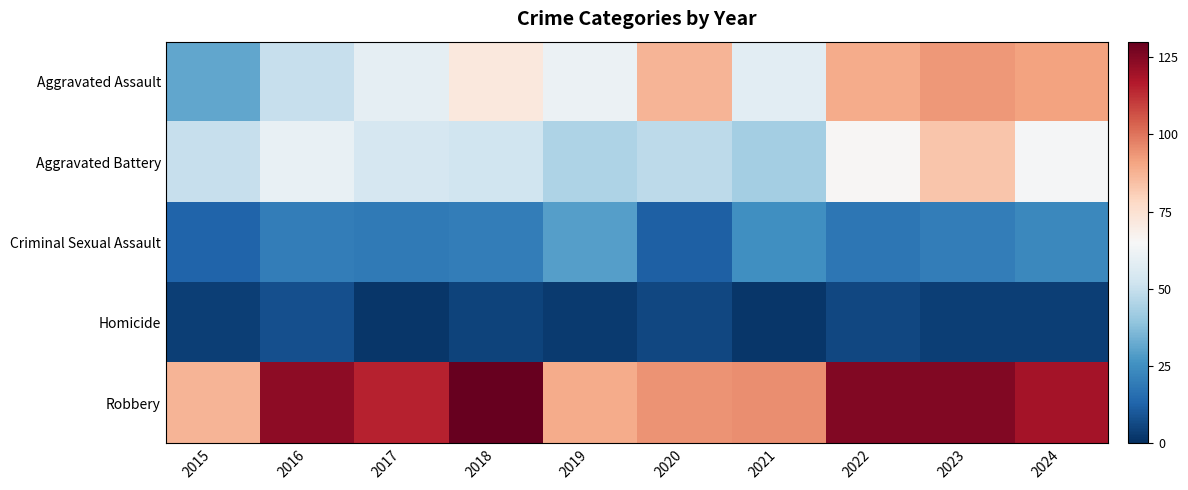

At which category is the sum across all series the highest?

2023